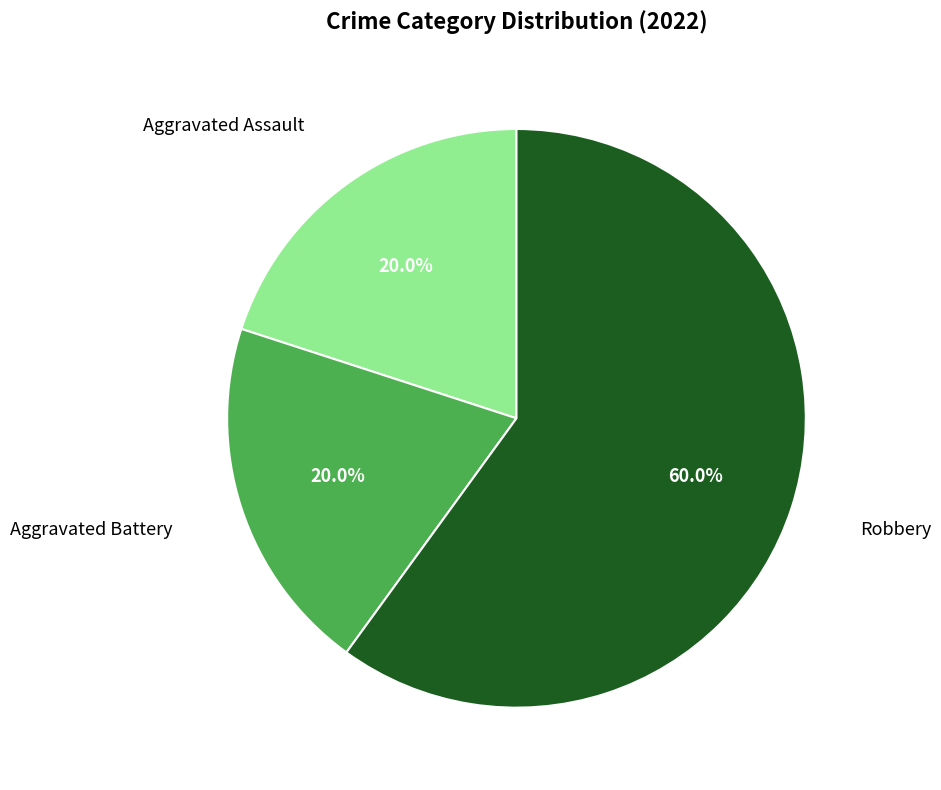

Is there any slice that represents more than half of the pie?

Yes